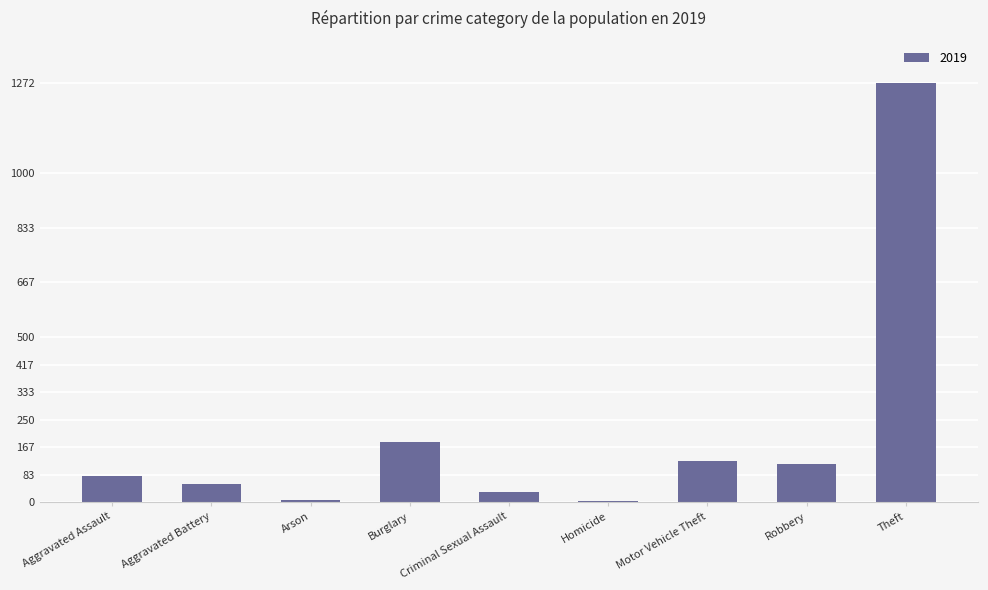

What is the greatest value displayed?

1272